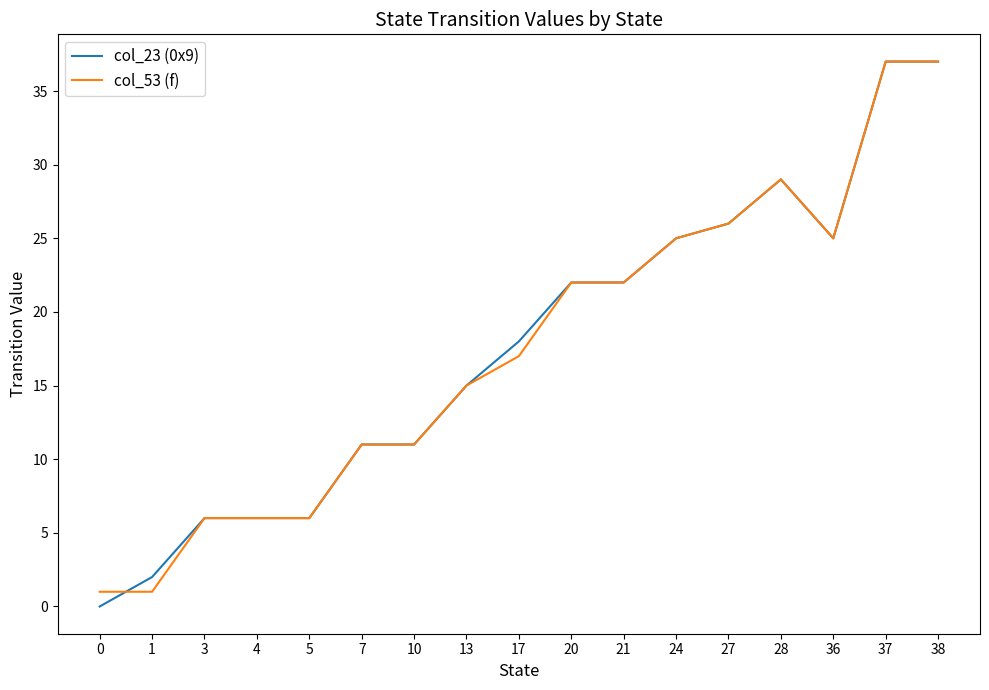

What is the maximum value shown in the chart?

37